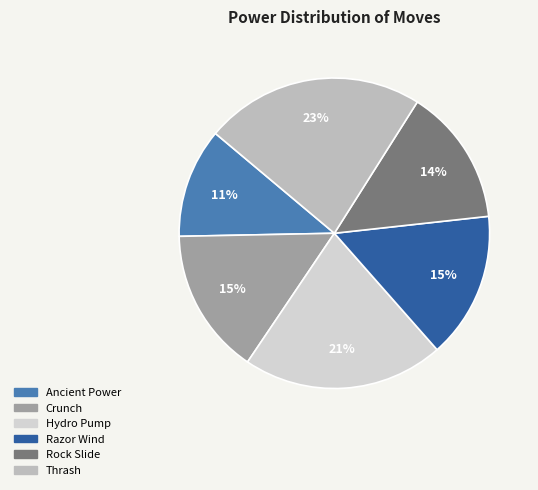

What is the ratio of the value at Hydro Pump to the value at Crunch?

1.4